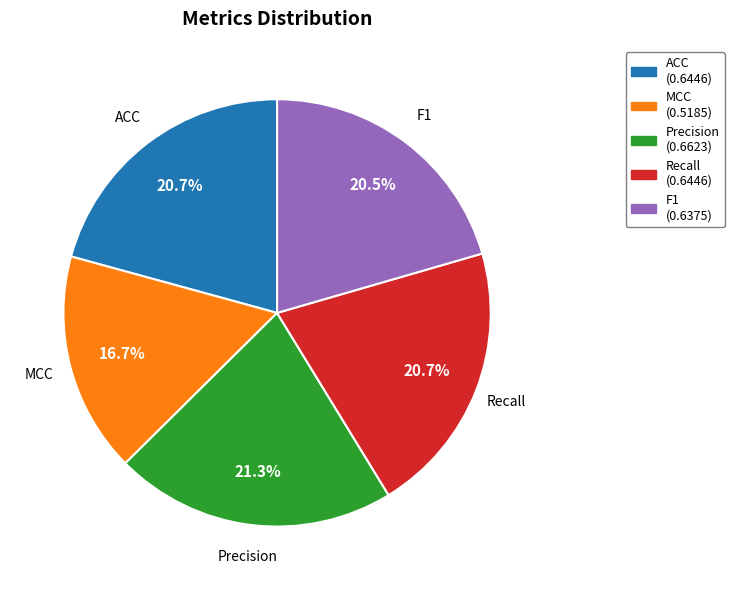

Does any single category account for the majority?

No